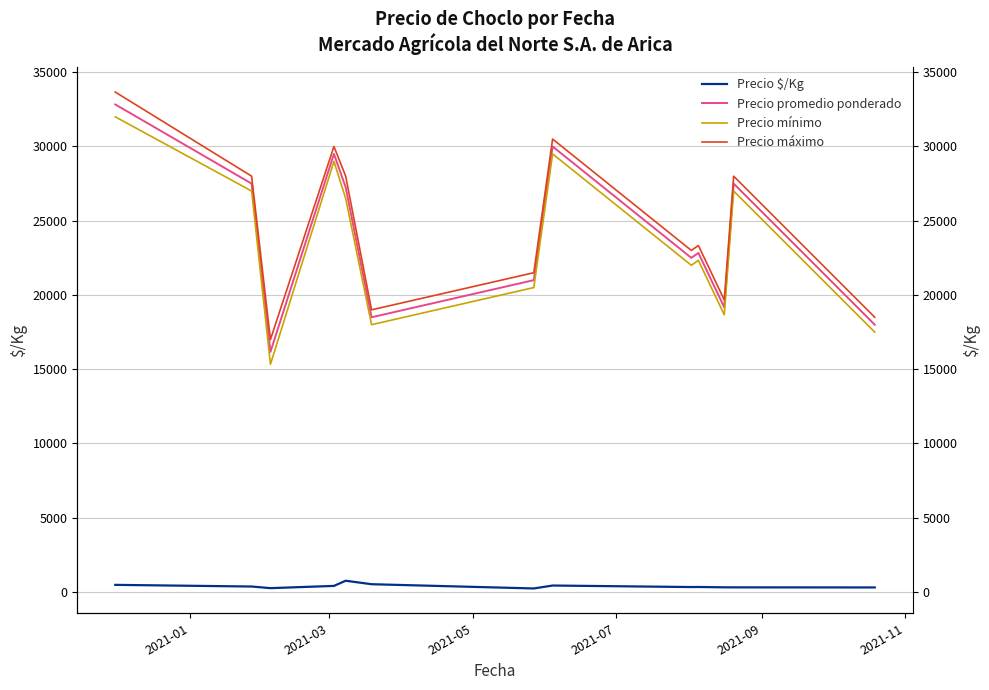

Which series has the largest total across all categories?

Precio máximo